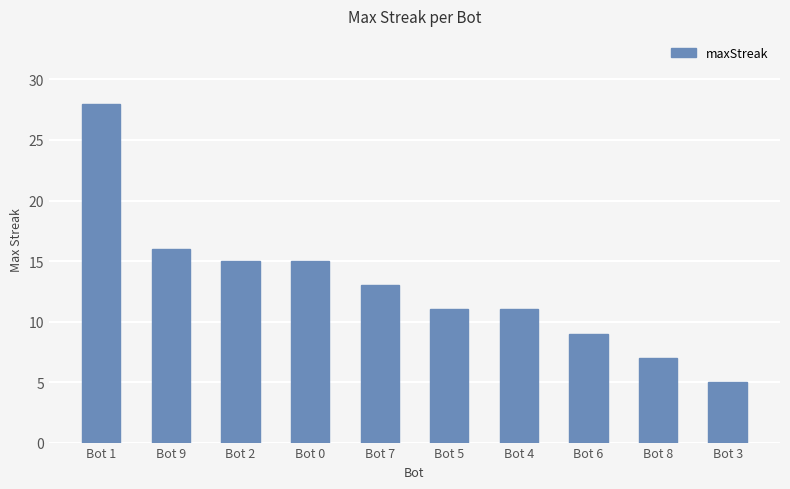

What is the average value?

13